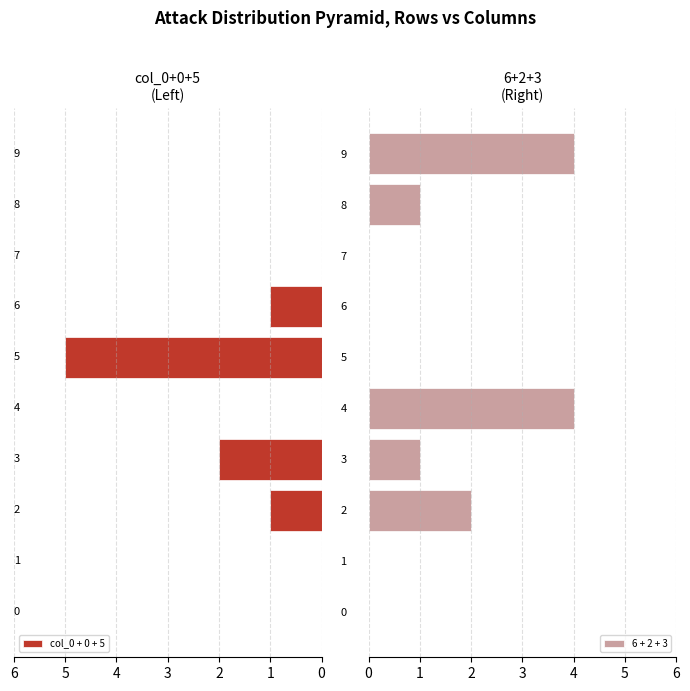

What is the approximate value of 6 + 2 + 3 at 4?

4